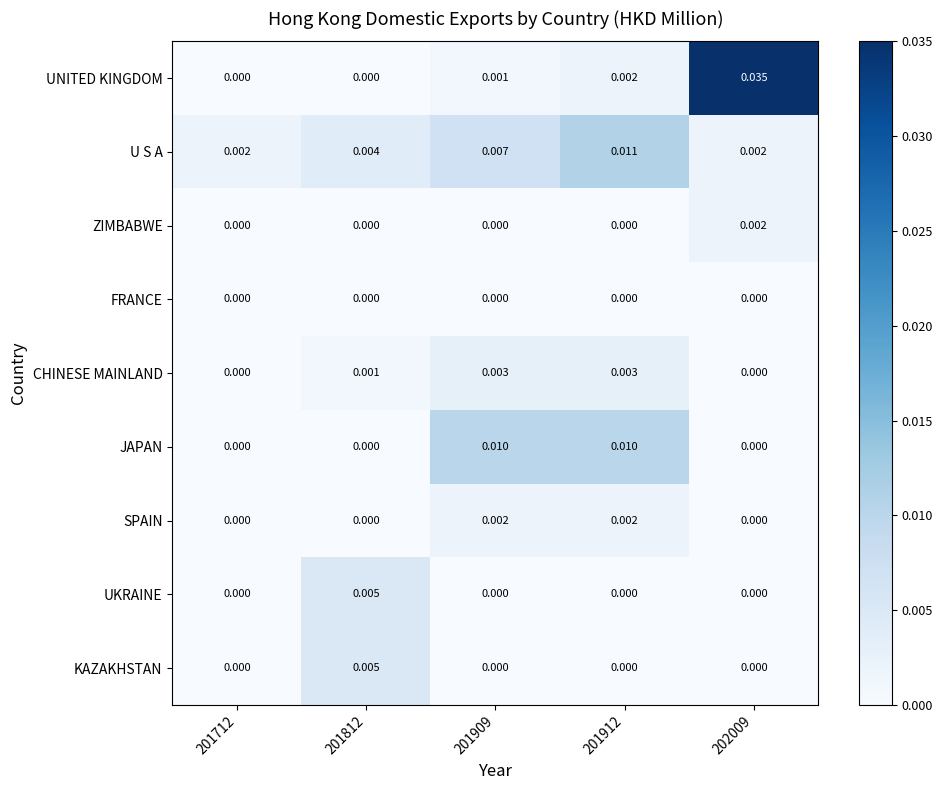

Between 201812 and 202009, which series saw the biggest shift?

UNITED KINGDOM